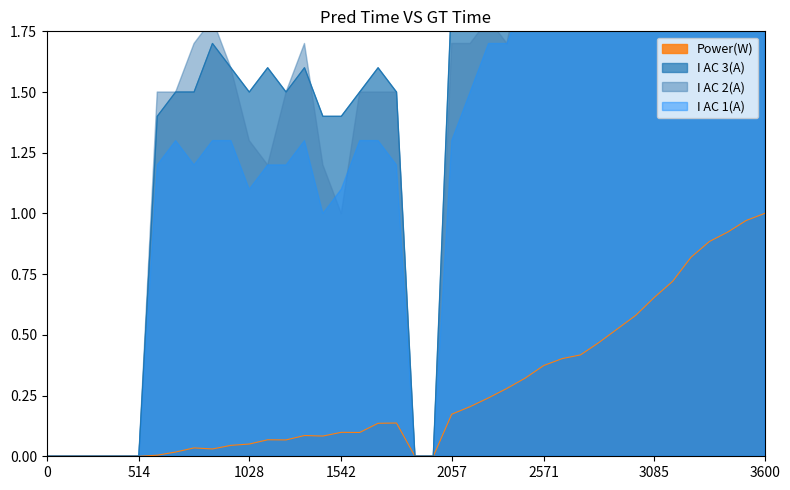

What is the sum of all Power(W) values?

10.9